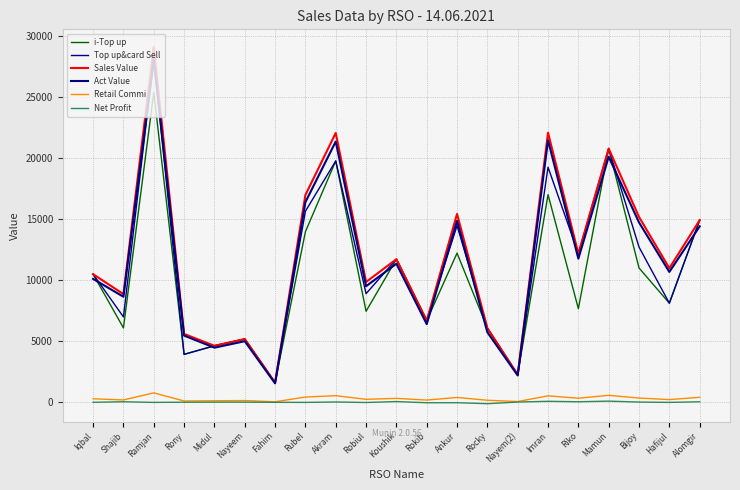

In i-Top up, how many points are higher than both neighbors (excluding endpoints)?

7